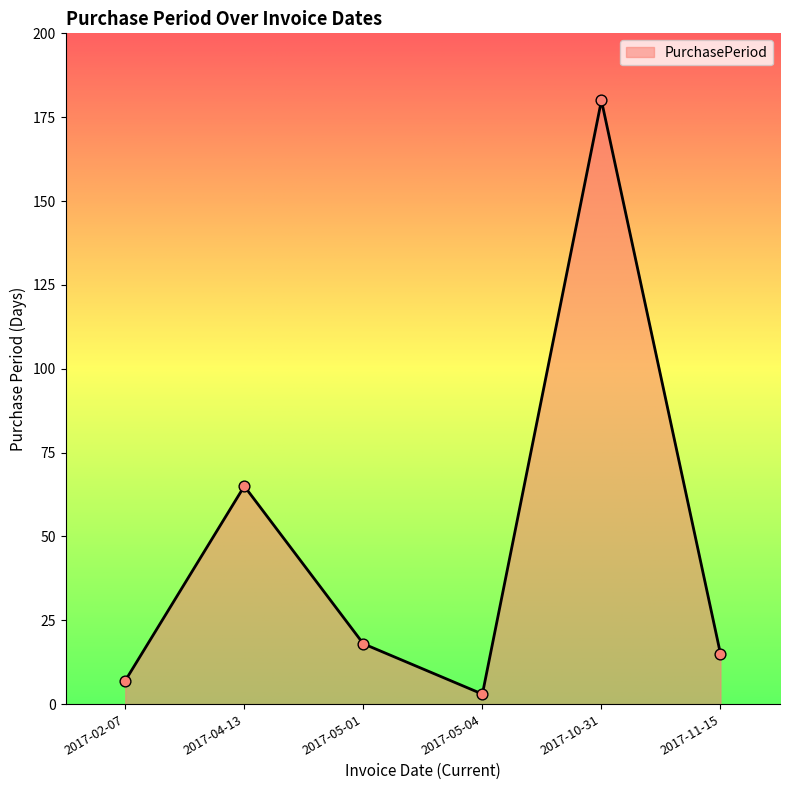

Approximately how many times larger is the value at 2017-05-04 compared to 2017-11-15?

0.2